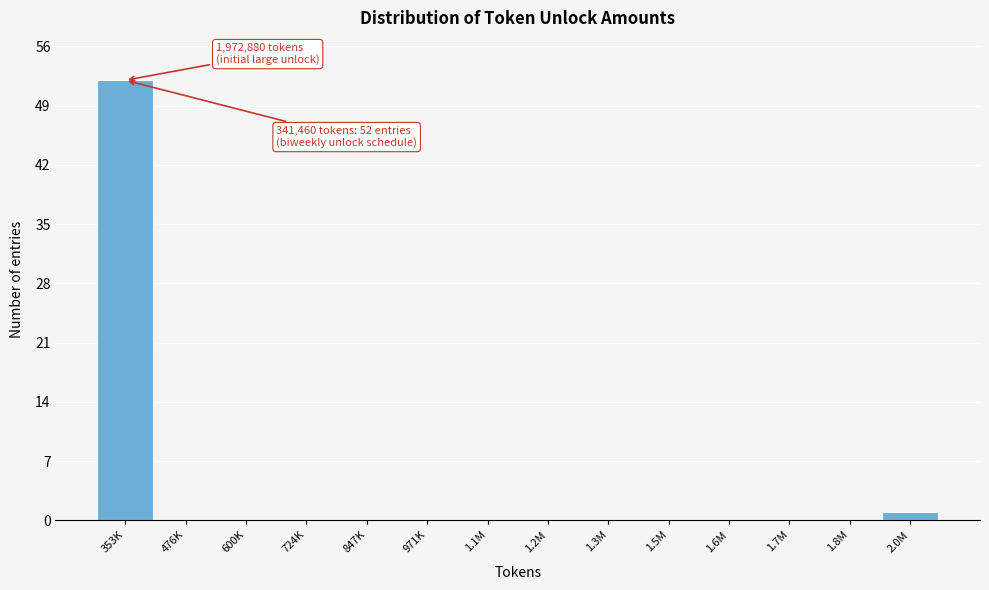

Reading right to left, extract all data points from this chart.

2.0M=1	1.8M=0	1.7M=0	1.6M=0	1.5M=0	1.3M=0	1.2M=0	1.1M=0	971K=0	847K=0	724K=0	600K=0	476K=0	353K=52